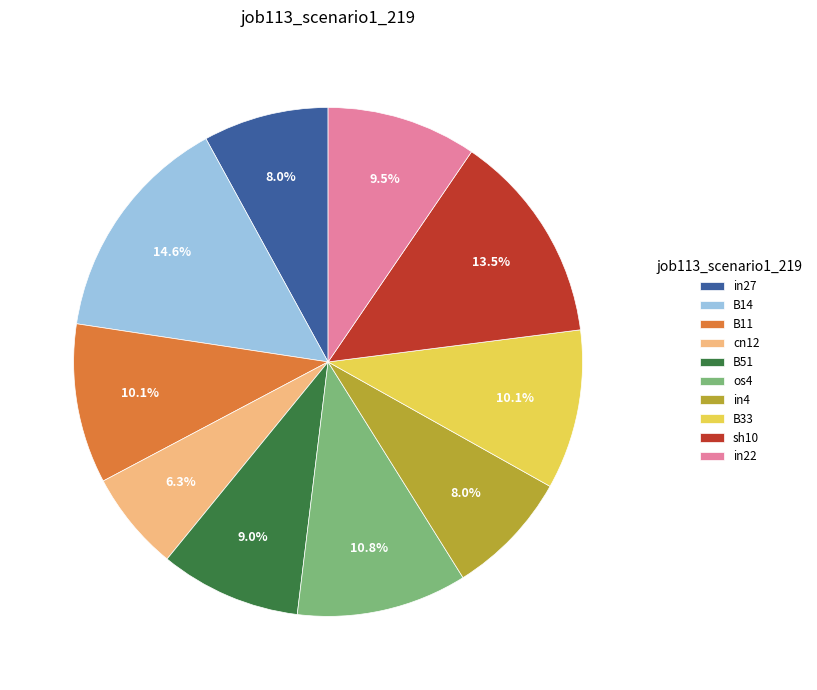

Combined, what portion of the pie is B11 and B51?

19.1%